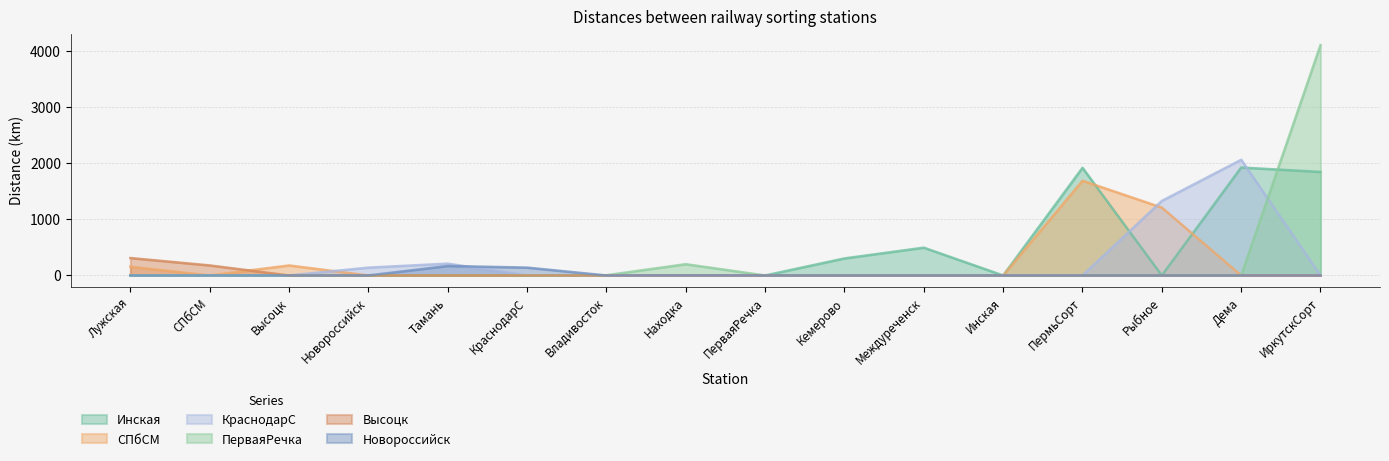

True or false: Инская has a value of 708 at Лужская.

False